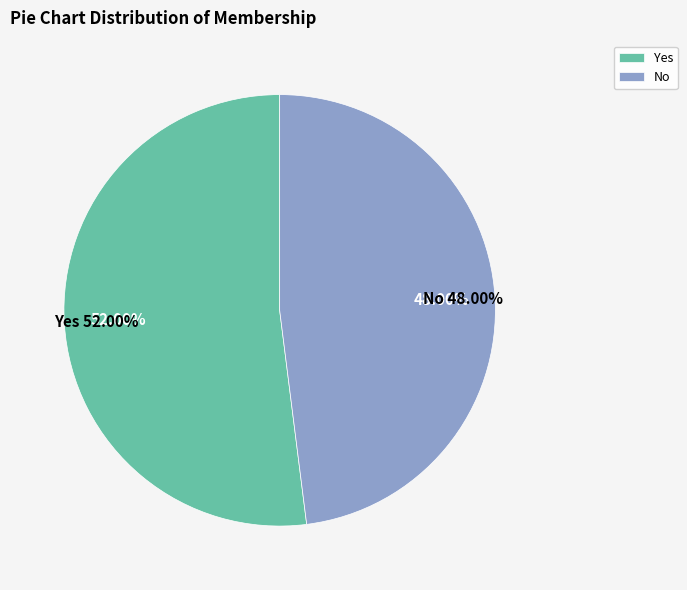

What is the smallest slice in the pie chart?

No